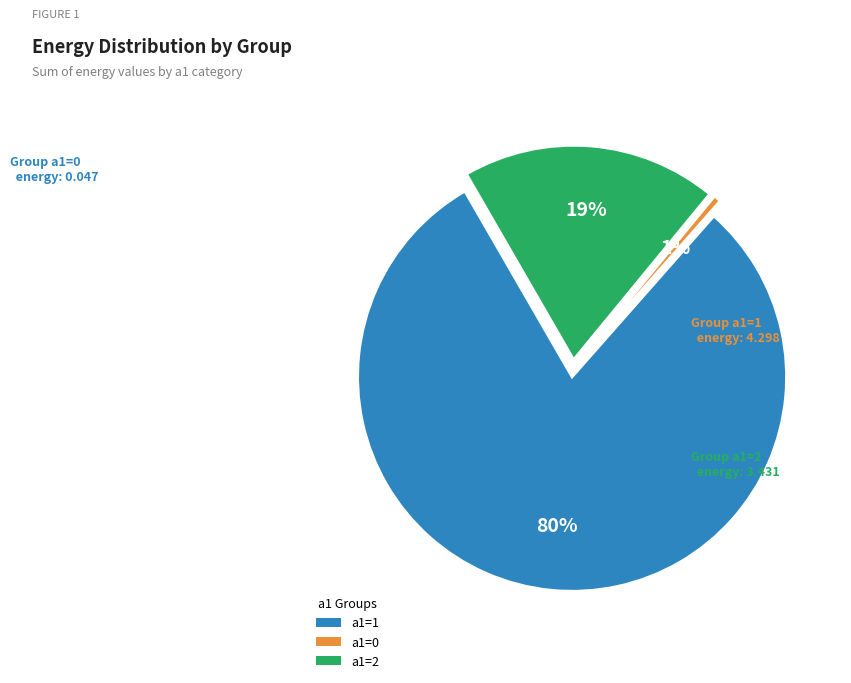

To the nearest percent, what is the difference between the largest and smallest slice percentages?

55%